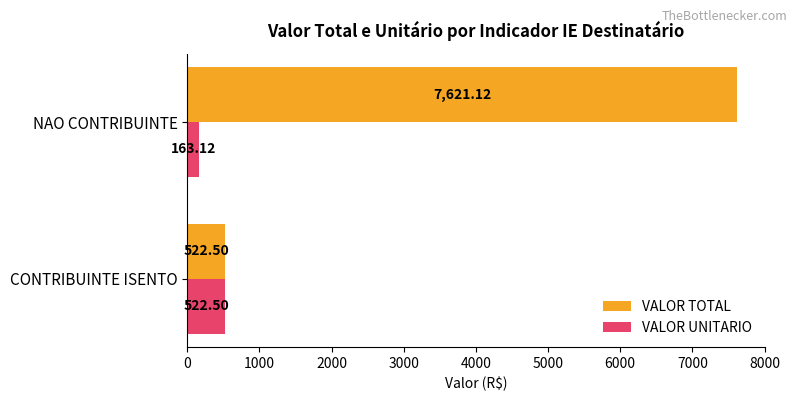

What is the sum of all VALOR UNITARIO values?

685.6